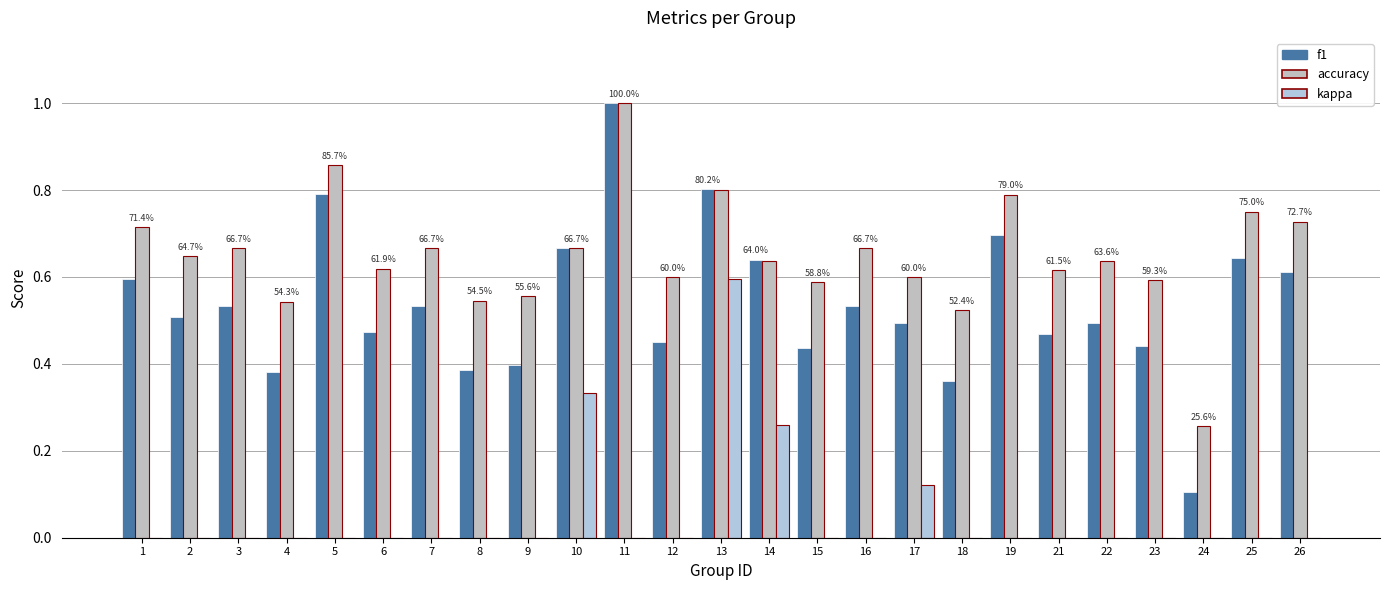

At 21, list the series in order from largest to smallest.

accuracy, f1, kappa